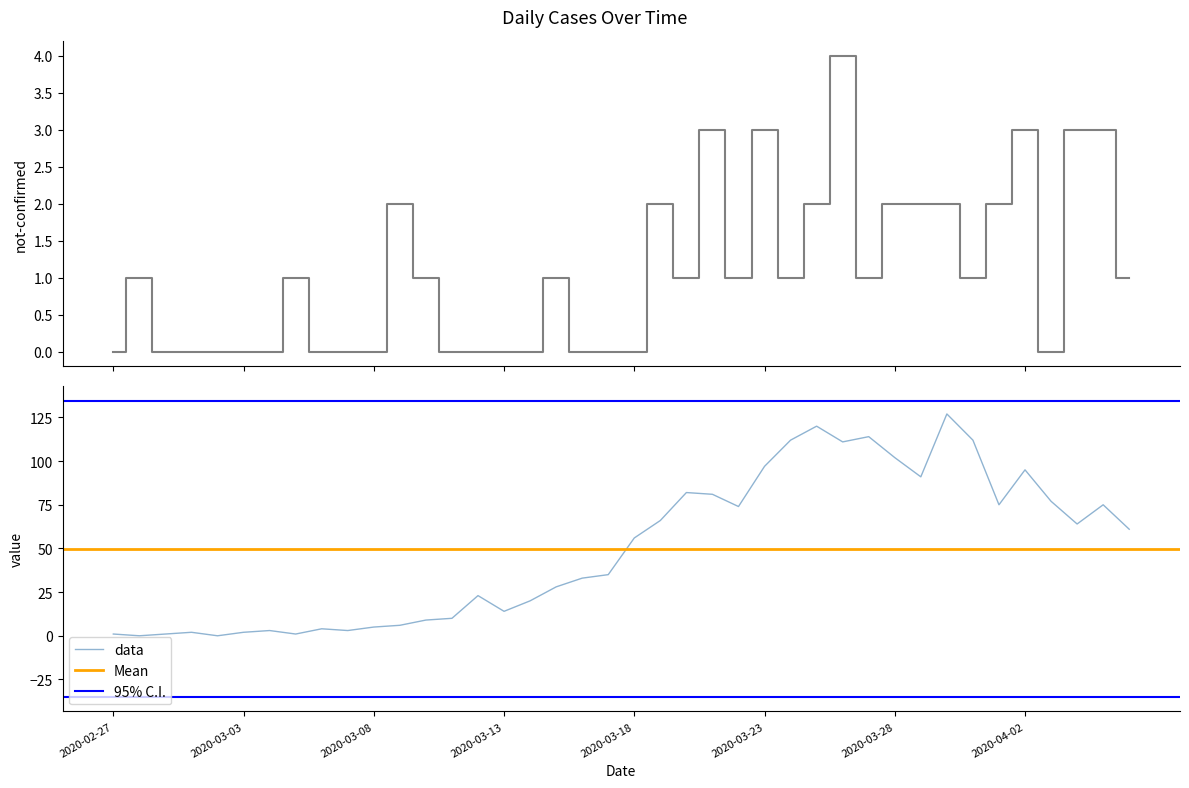

At which label is not-confirmed closest to 2?

2020-03-09